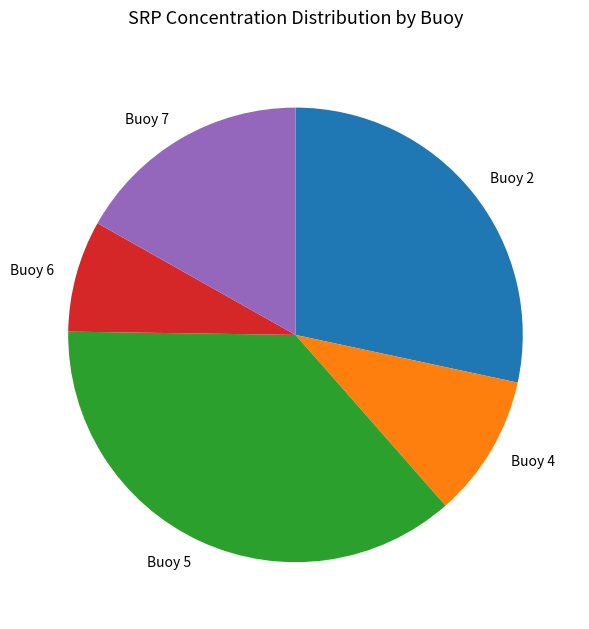

Which category has the biggest portion of the pie?

Buoy 5